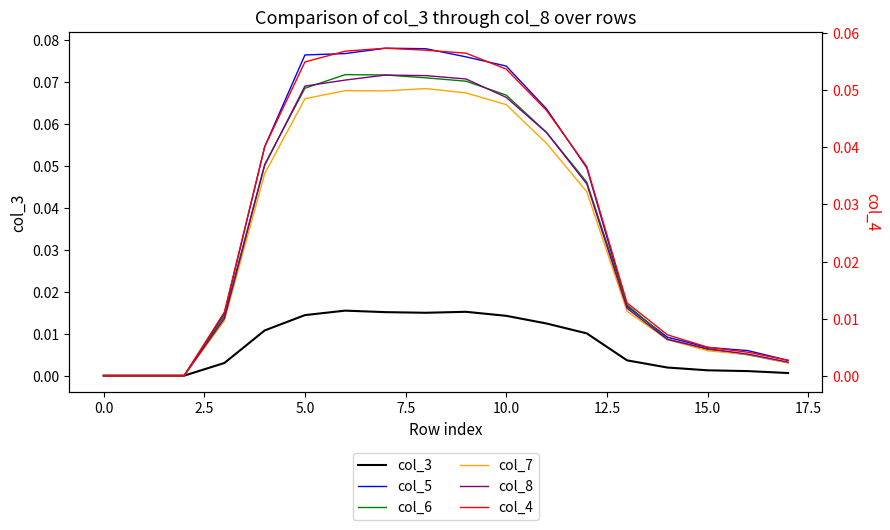

True or false: col_7 and col_5 intersect in this chart.

False